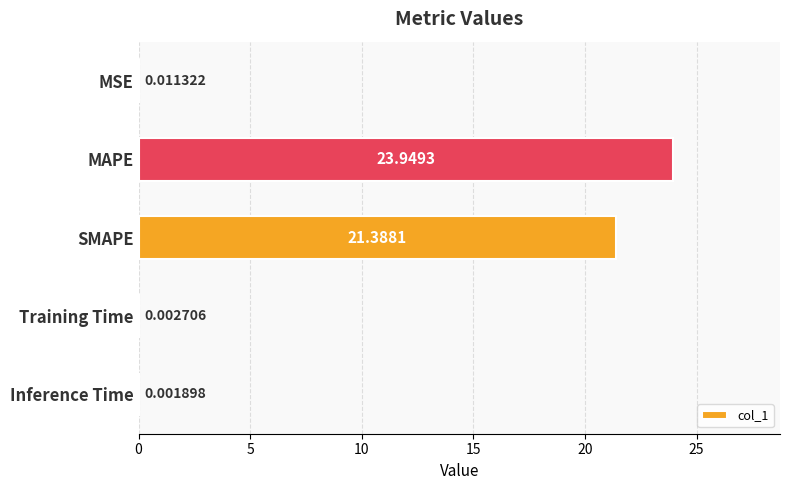

Does the chart contain stacked bars?

No